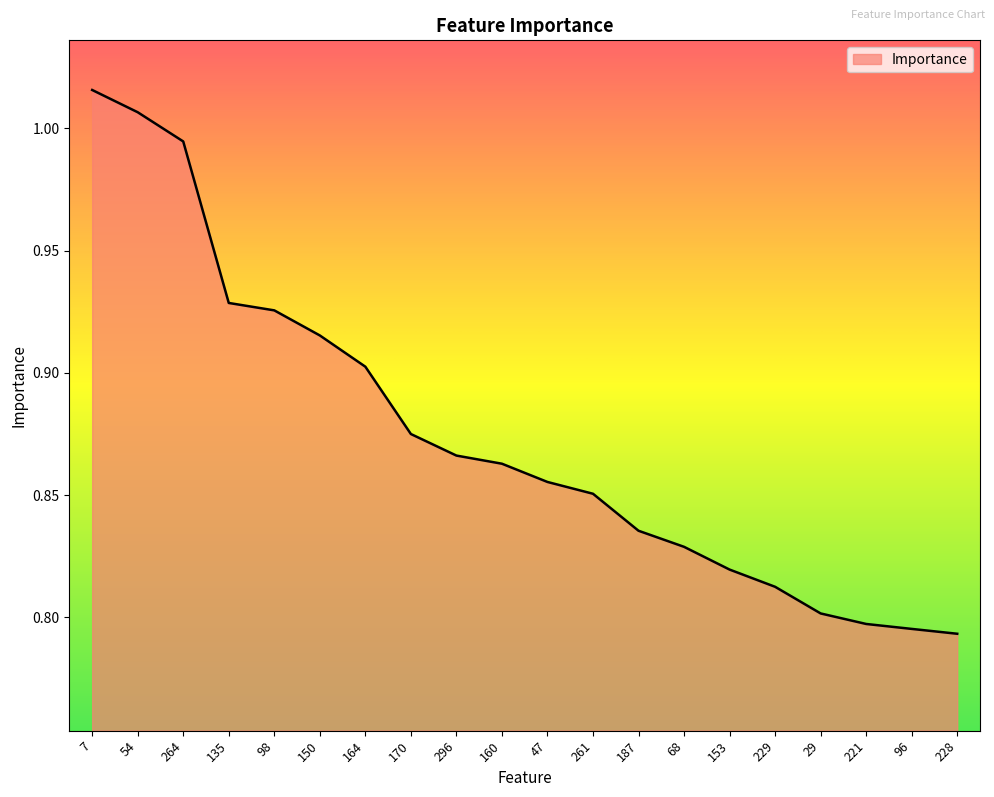

True or false: the data shows 0.2 at 229.

False